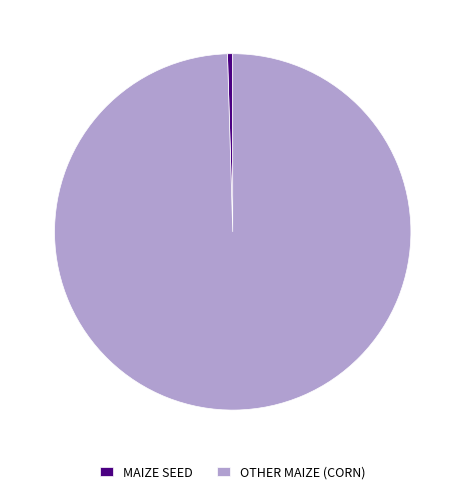

Which category has the biggest portion of the pie?

OTHER MAIZE (CORN)